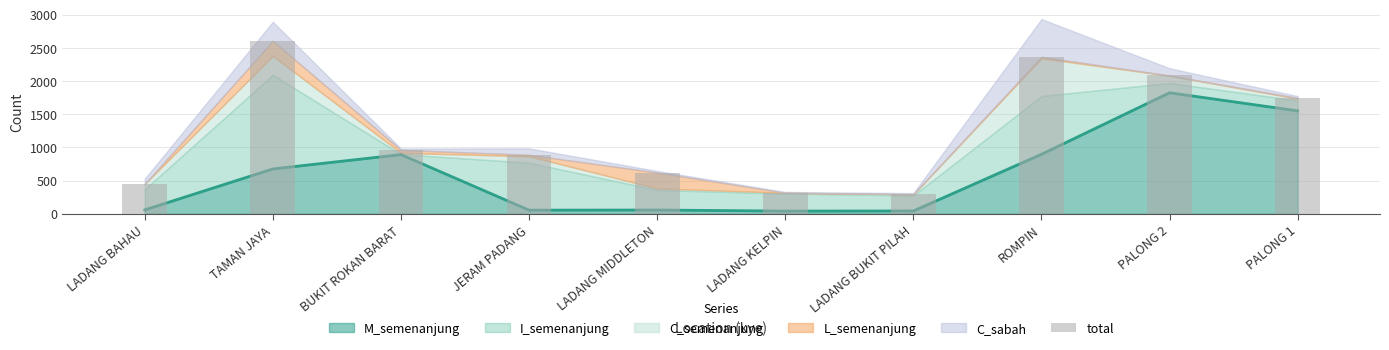

The value at JERAM PADANG is 889. True or false?

True